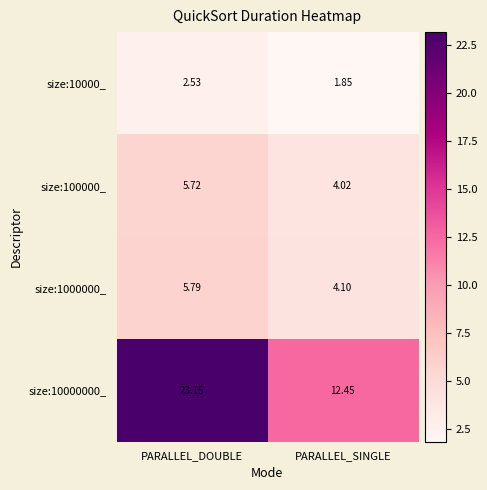

Rank the categories by size:1000000_ value from lowest to highest.

PARALLEL_SINGLE, PARALLEL_DOUBLE